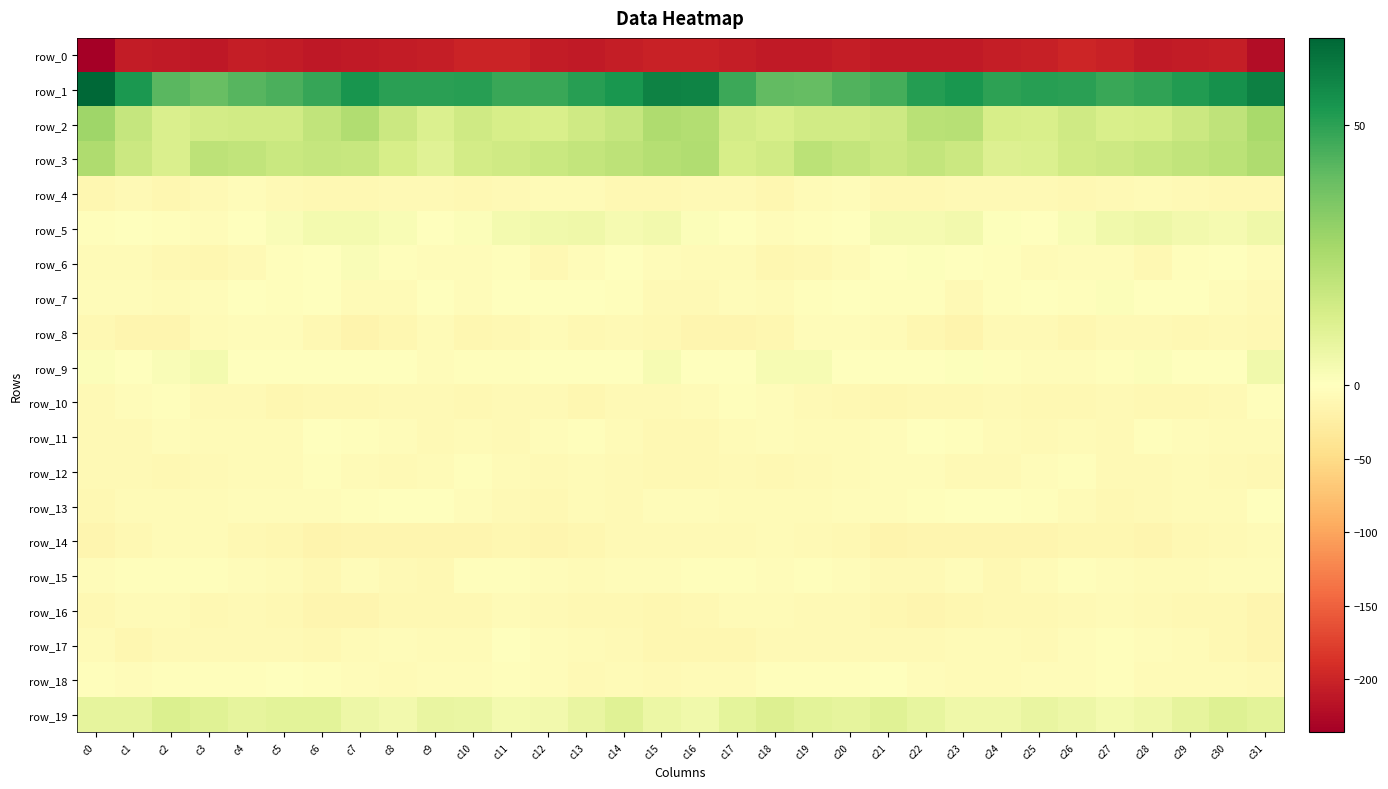

What is the sum of all row_4 values?

-277.6